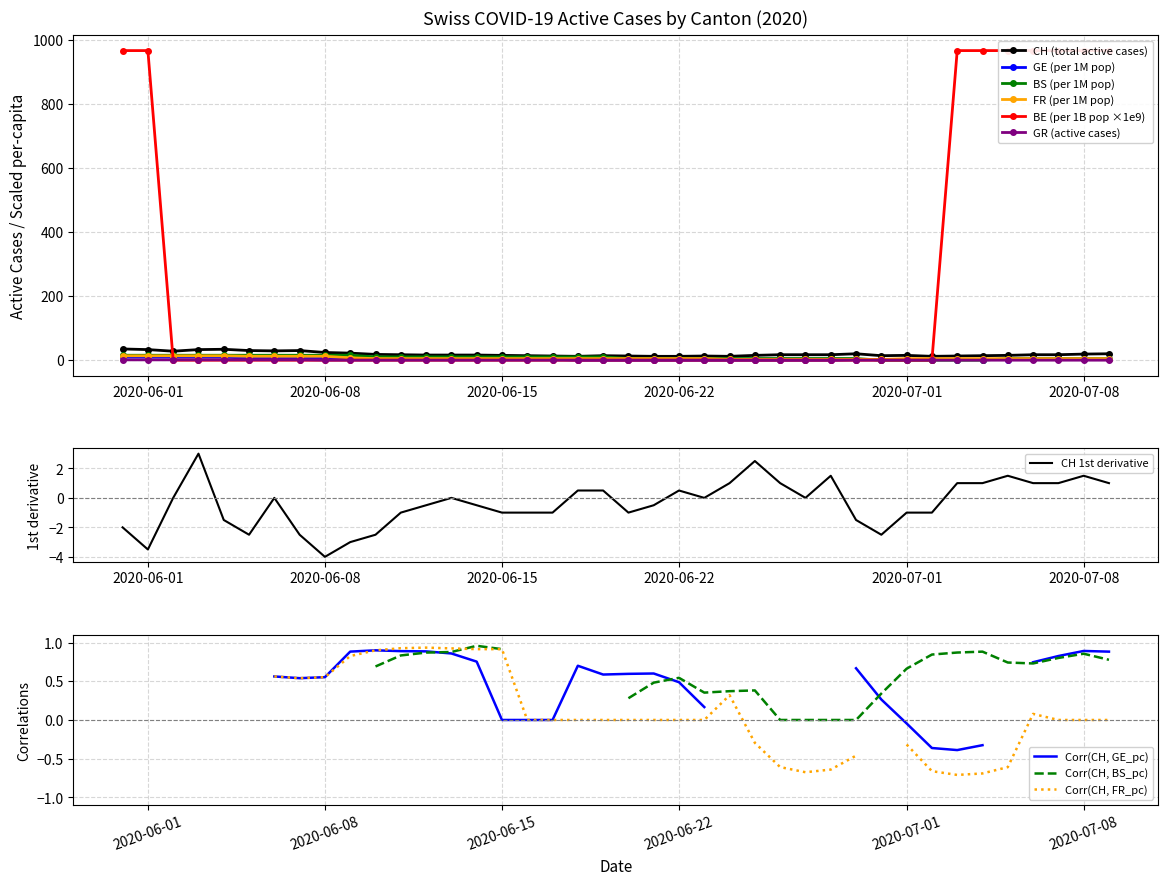

Which category has the lowest value in the CH 1st derivative series?

2020-06-08